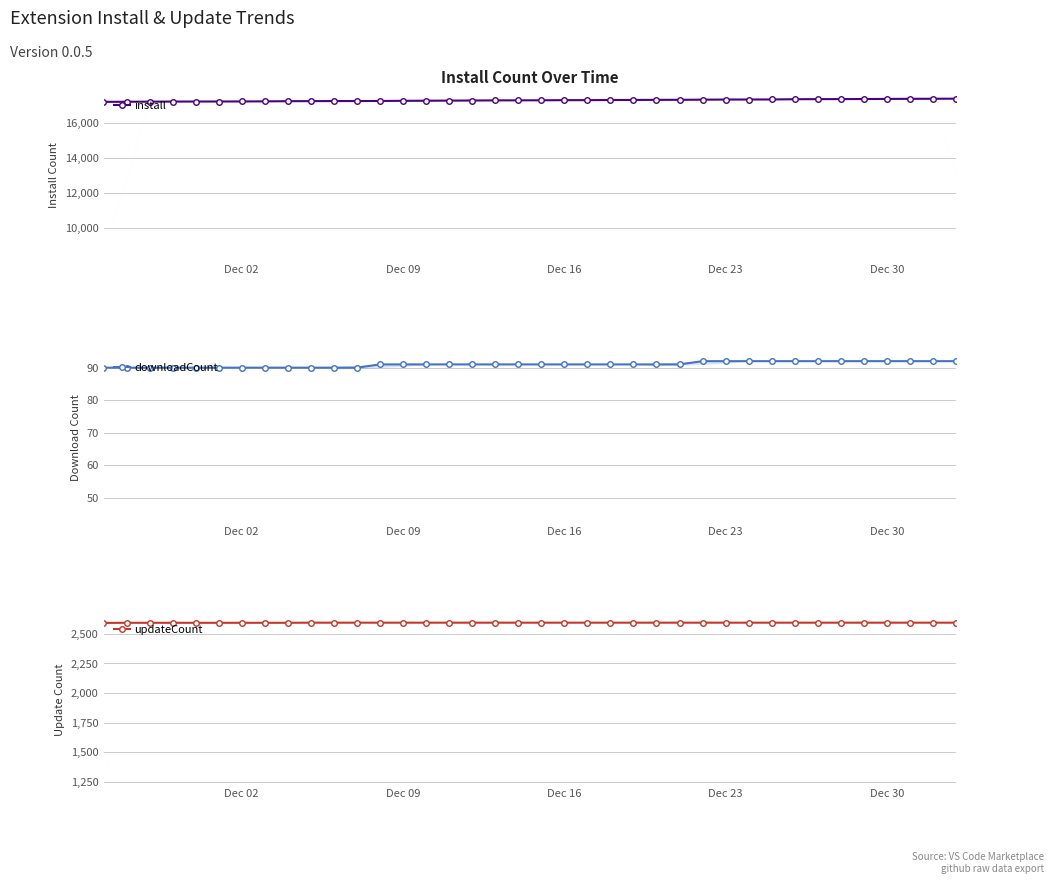

How many data points in downloadCount are above 91?

12